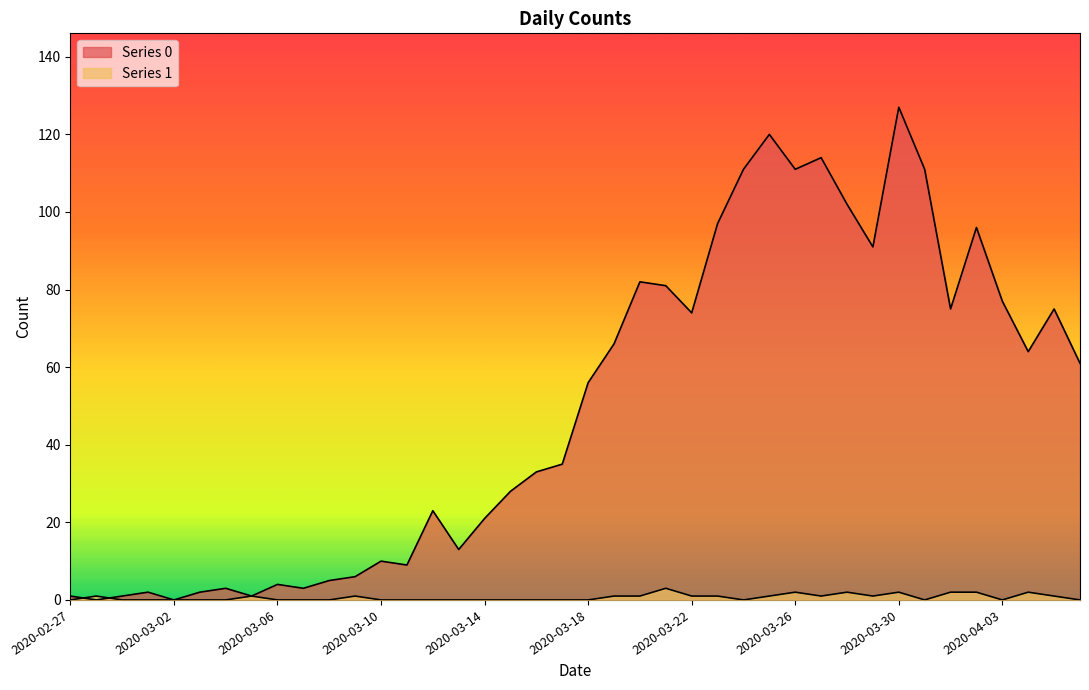

What is the greatest value displayed?

127